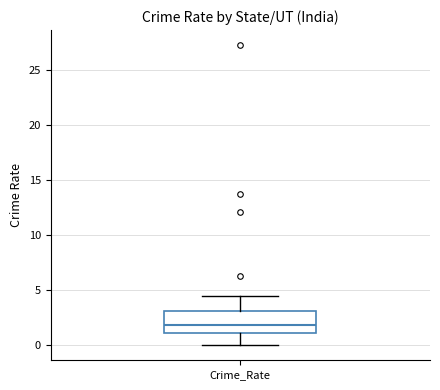

Where does the lower whisker of the box for Crime_Rate end on the y-axis? The values are not printed on the chart, so give them approximately, as read against the axis.

0.0